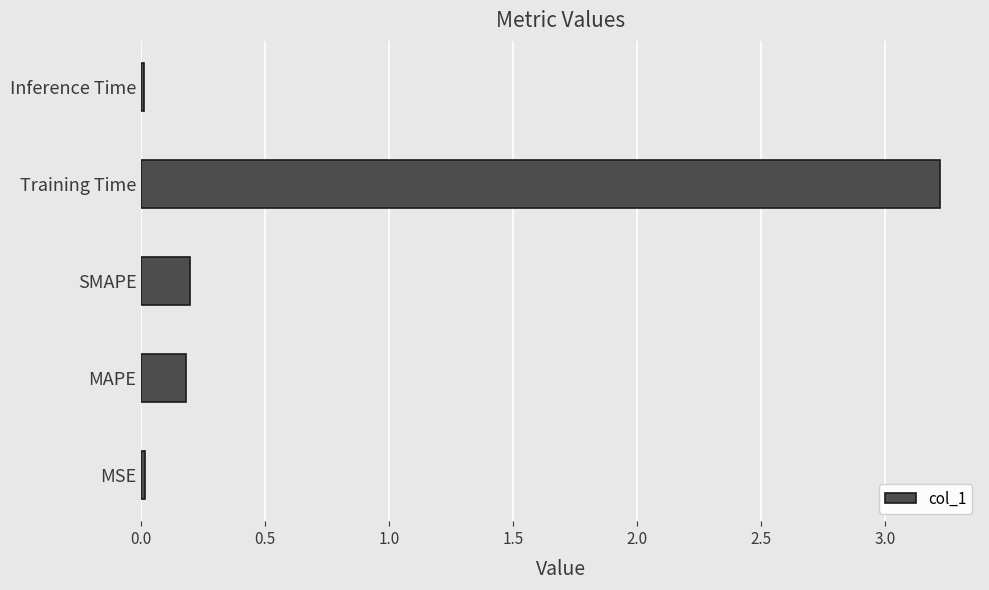

What is the difference between the maximum and minimum values?

3.2